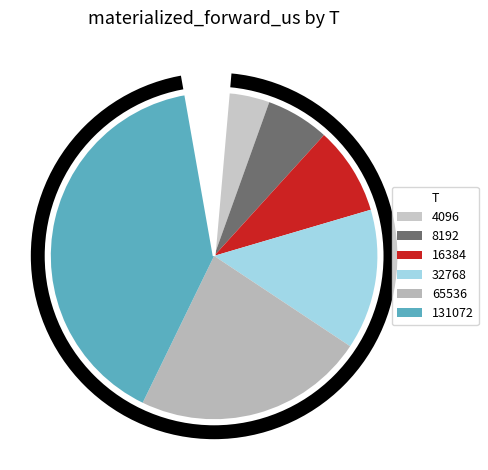

The 65536 slice represents 23% of the pie. True or false?

True